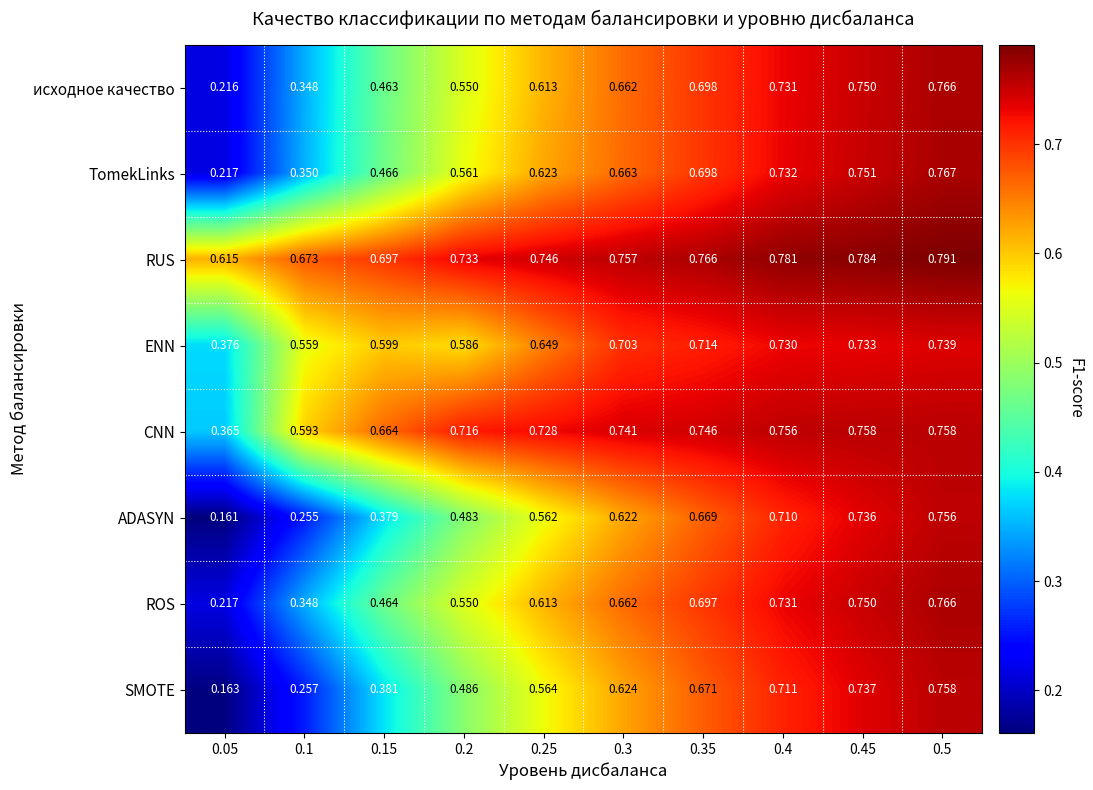

Between 0.2 and 0.3, which series saw the biggest shift?

ADASYN